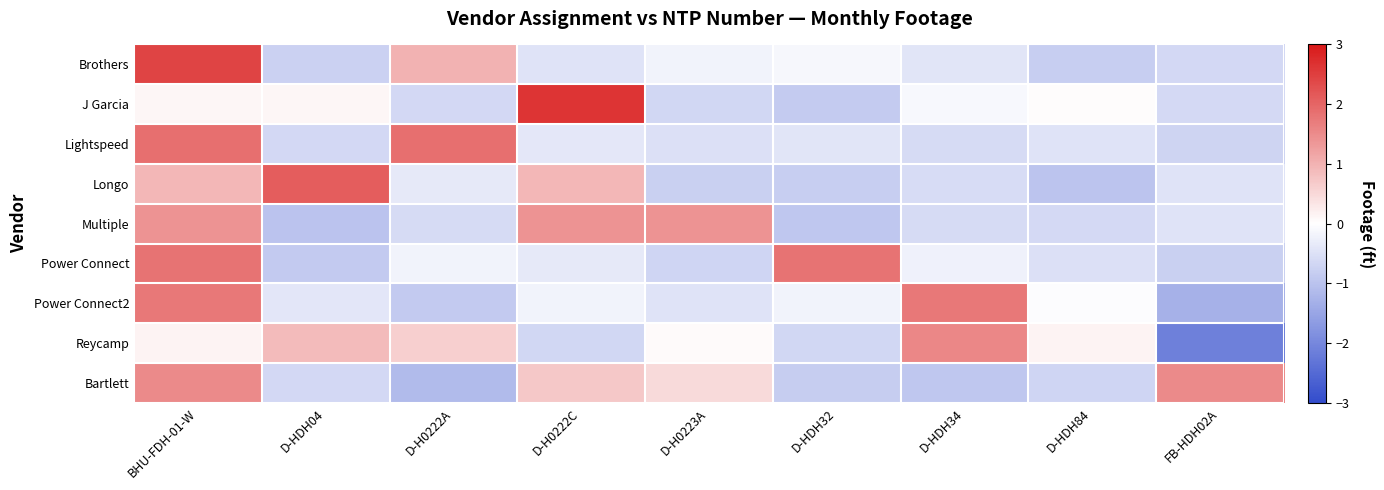

Reading left to right, list all the values displayed in this chart.

Brothers: BHU-FDH-01-W=2.4	D-HDH04=-0.8	D-H0222A=1.0	D-H0222C=-0.5	D-H0223A=-0.2	D-HDH32=-0.1	D-HDH34=-0.4	D-HDH84=-0.8	FB-HDH02A=-0.6
J Garcia: BHU-FDH-01-W=0.1	D-HDH04=0.1	D-H0222A=-0.6	D-H0222C=2.6	D-H0223A=-0.7	D-HDH32=-0.9	D-HDH34=-0.1	D-HDH84=0.0	FB-HDH02A=-0.6
Lightspeed: BHU-FDH-01-W=1.9	D-HDH04=-0.6	D-H0222A=1.9	D-H0222C=-0.4	D-H0223A=-0.5	D-HDH32=-0.4	D-HDH34=-0.6	D-HDH84=-0.5	FB-HDH02A=-0.7
Longo: BHU-FDH-01-W=0.9	D-HDH04=2.1	D-H0222A=-0.4	D-H0222C=0.9	D-H0223A=-0.8	D-HDH32=-0.8	D-HDH34=-0.6	D-HDH84=-1.0	FB-HDH02A=-0.4
Multiple: BHU-FDH-01-W=1.4	D-HDH04=-1.0	D-H0222A=-0.6	D-H0222C=1.4	D-H0223A=1.4	D-HDH32=-0.9	D-HDH34=-0.6	D-HDH84=-0.6	FB-HDH02A=-0.5
Power Connect: BHU-FDH-01-W=1.8	D-HDH04=-0.9	D-H0222A=-0.2	D-H0222C=-0.4	D-H0223A=-0.7	D-HDH32=1.8	D-HDH34=-0.2	D-HDH84=-0.5	FB-HDH02A=-0.8
Power Connect2: BHU-FDH-01-W=1.7	D-HDH04=-0.4	D-H0222A=-0.9	D-H0222C=-0.2	D-H0223A=-0.5	D-HDH32=-0.2	D-HDH34=1.7	D-HDH84=-0.0	FB-HDH02A=-1.3
Reycamp: BHU-FDH-01-W=0.2	D-HDH04=0.9	D-H0222A=0.6	D-H0222C=-0.7	D-H0223A=0.0	D-HDH32=-0.7	D-HDH34=1.6	D-HDH84=0.2	FB-HDH02A=-2.1
Bartlett: BHU-FDH-01-W=1.5	D-HDH04=-0.7	D-H0222A=-1.1	D-H0222C=0.7	D-H0223A=0.5	D-HDH32=-0.8	D-HDH34=-0.9	D-HDH84=-0.7	FB-HDH02A=1.5